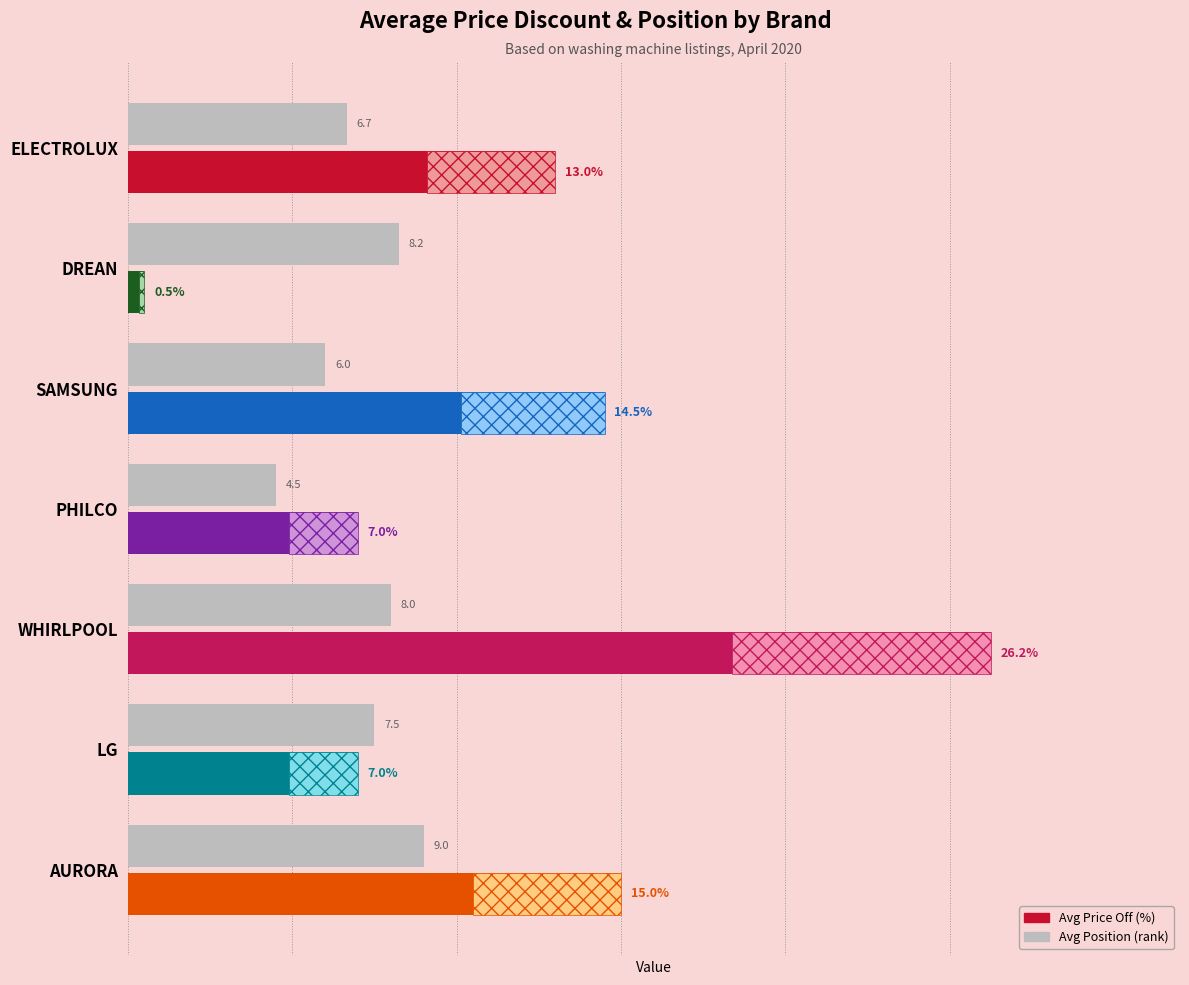

What is the smallest value displayed?

0.5